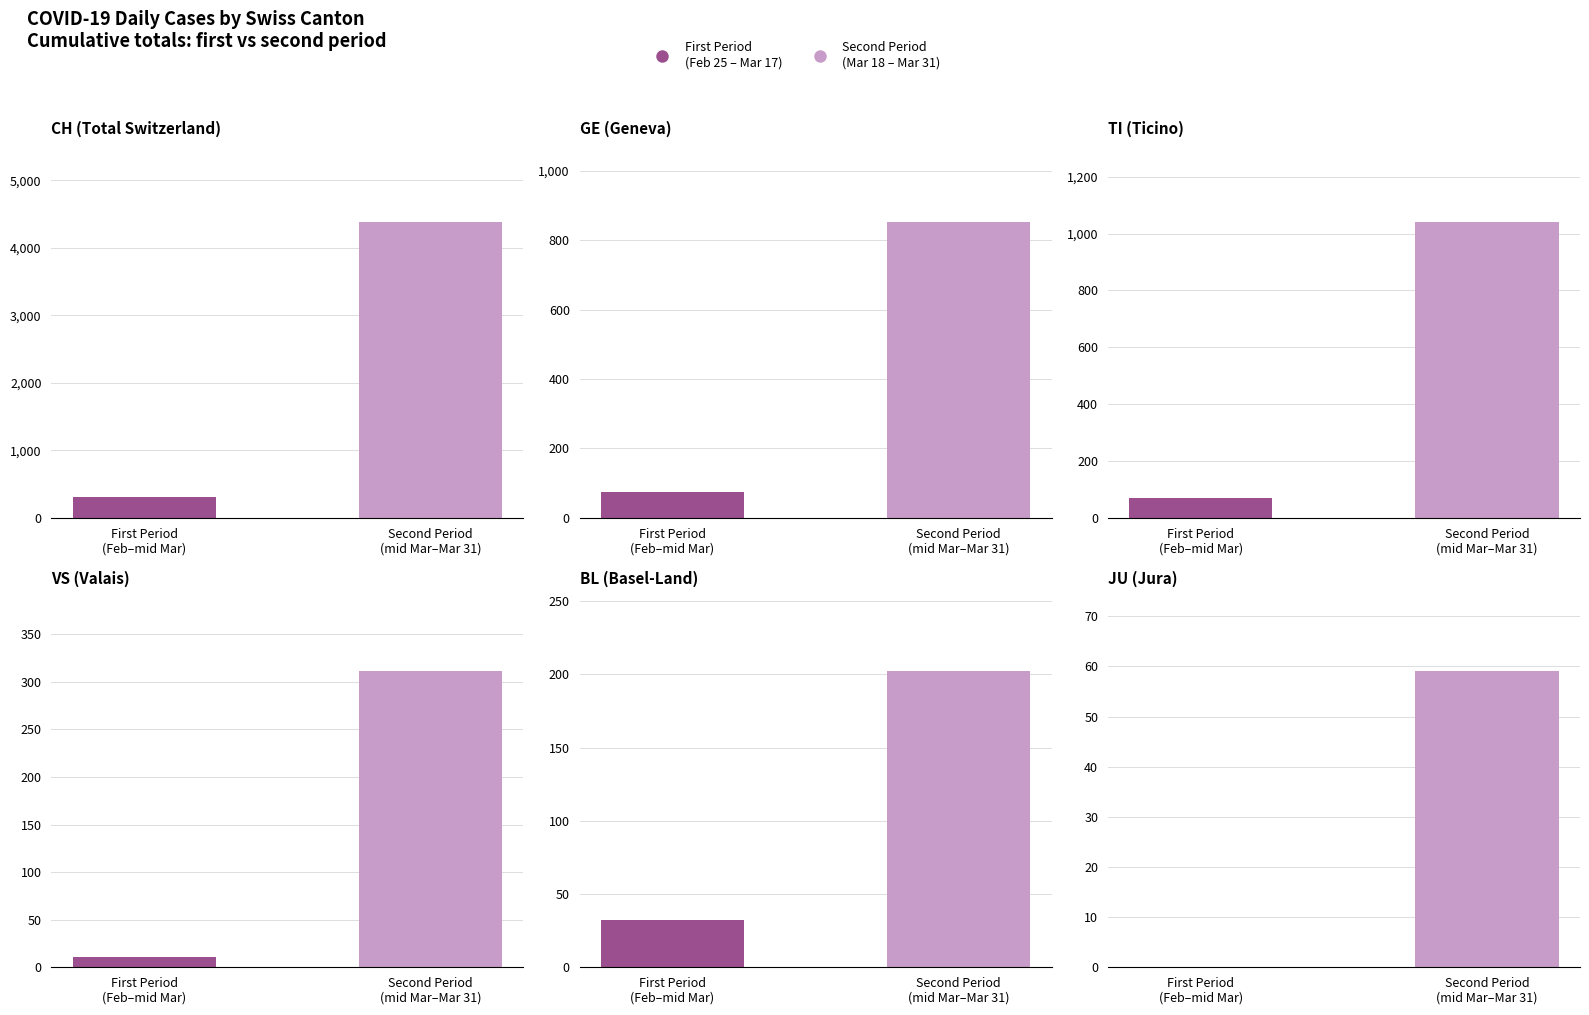

Rank the series at Second Period
(mid Mar–Mar 31) from lowest to highest value.

JU, BL, VS, GE, TI, CH